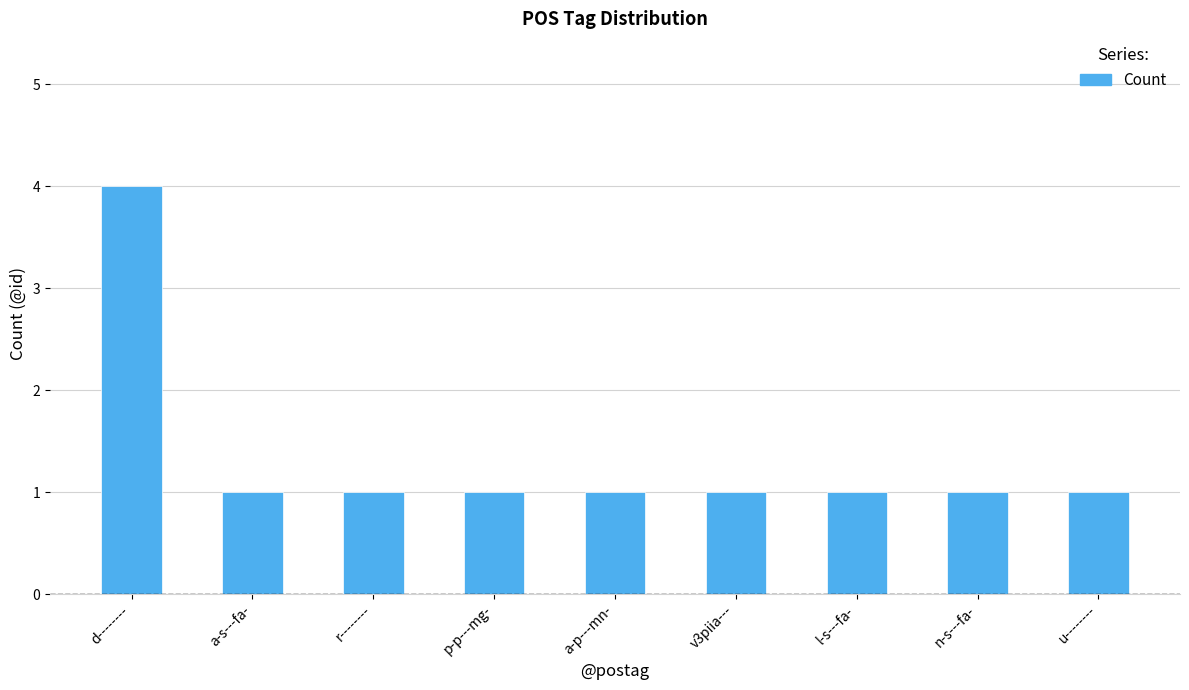

What is the average value?

1